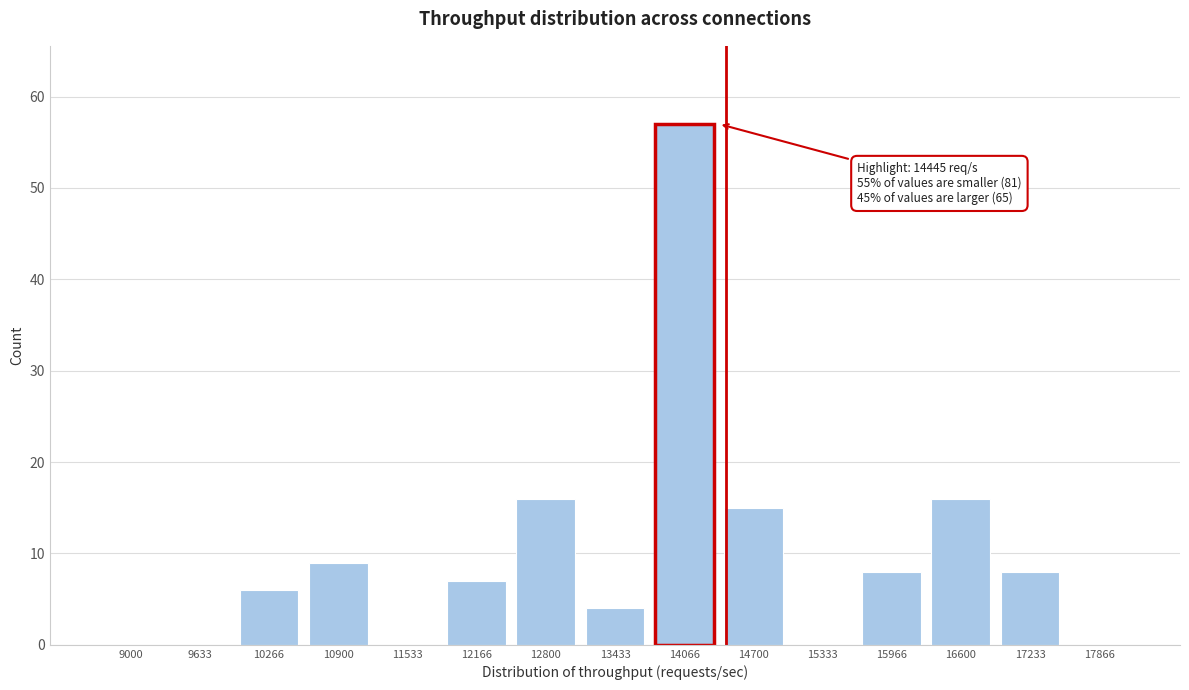

Reading left to right, transcribe all the data shown in this chart.

9000=0	9633=0	10266=6	10900=9	11533=0	12166=7	12800=16	13433=4	14066=57	14700=15	15333=0	15966=8	16600=16	17233=8	17866=0